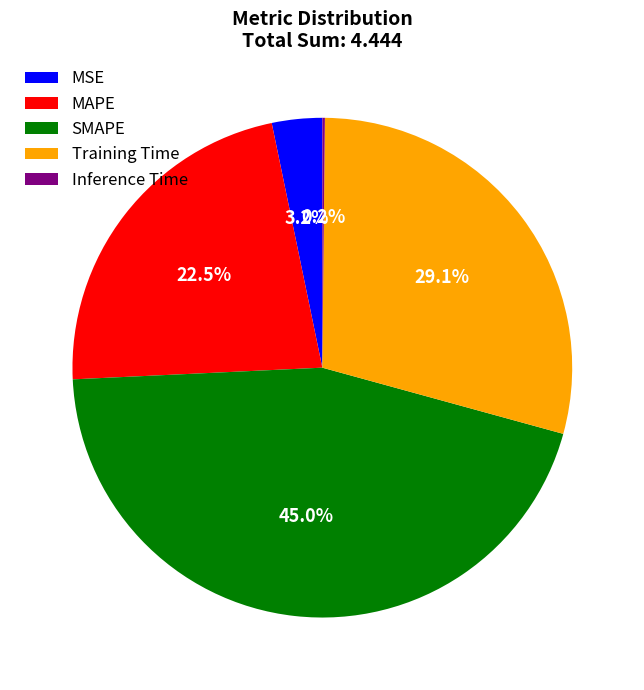

What percentage do MSE and MAPE together represent?

25.7%